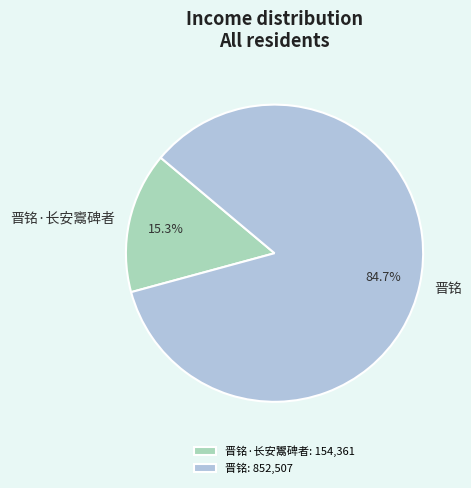

What percentage do 晋铭 and 晋铭·长安鬻碑者 together represent?

100.0%